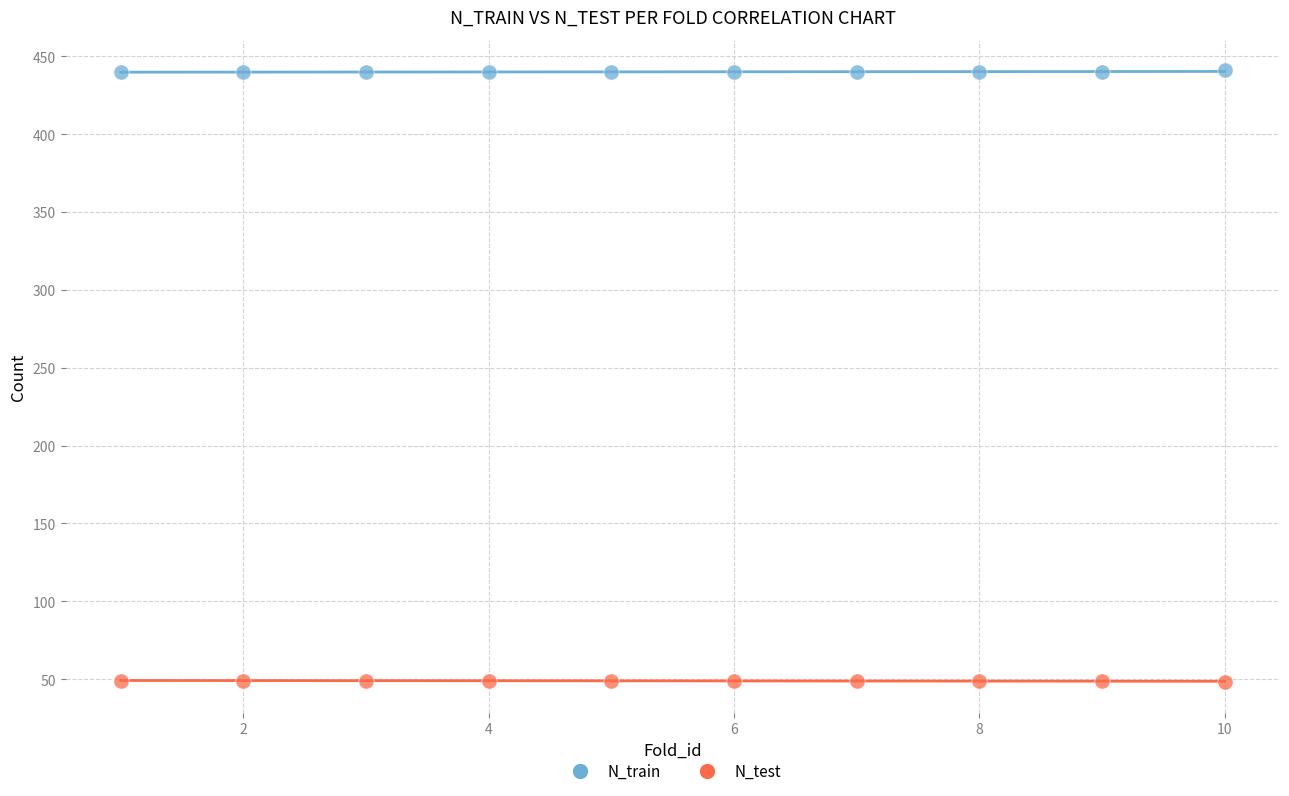

Across all data points, what is the range of Y values (max minus min)?

393